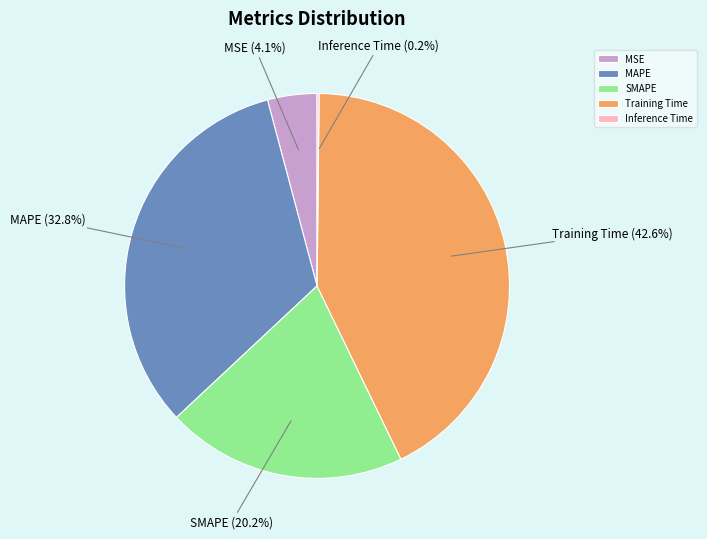

Does any single category account for the majority?

No